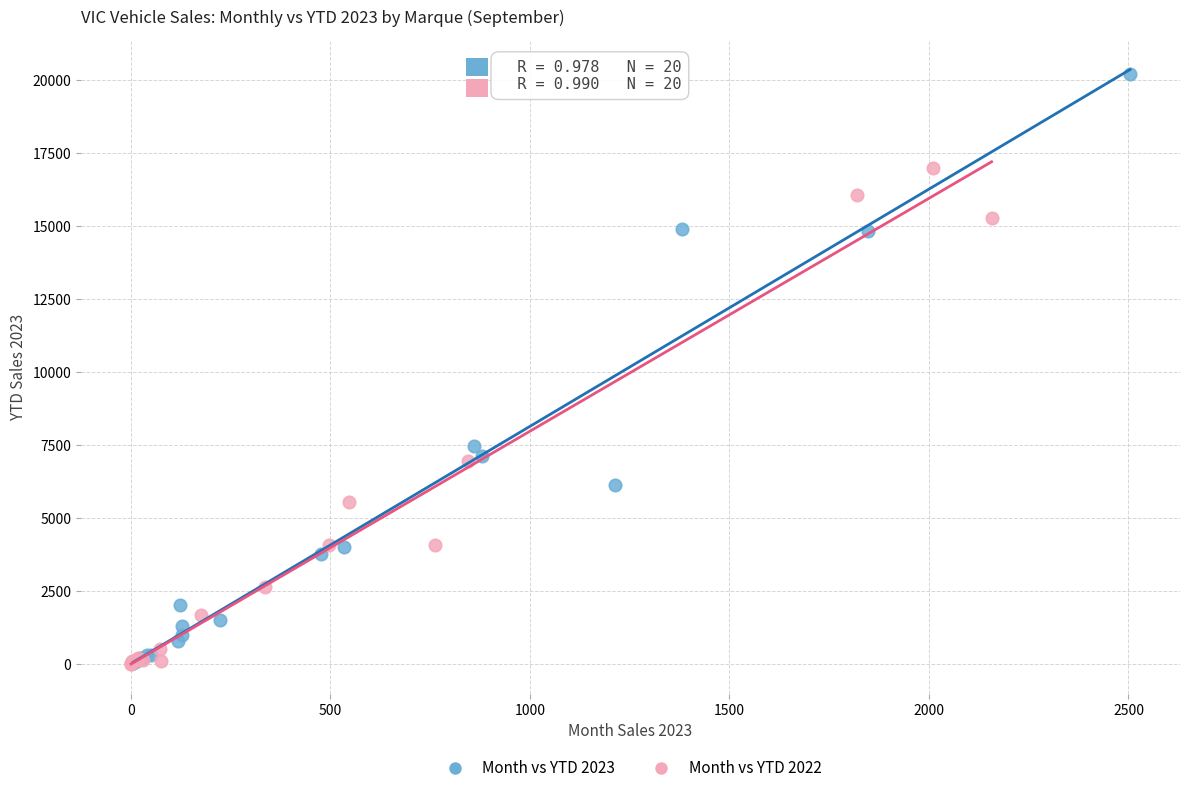

Which series reaches the maximum Y coordinate?

Month vs YTD 2023